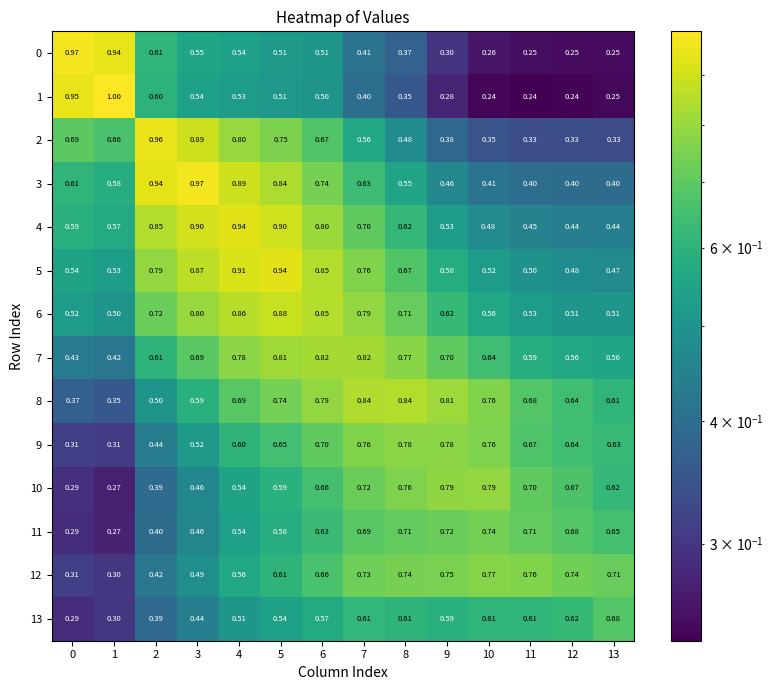

Is the value of 2 at 2 greater than the value of 4 at 9?

Yes